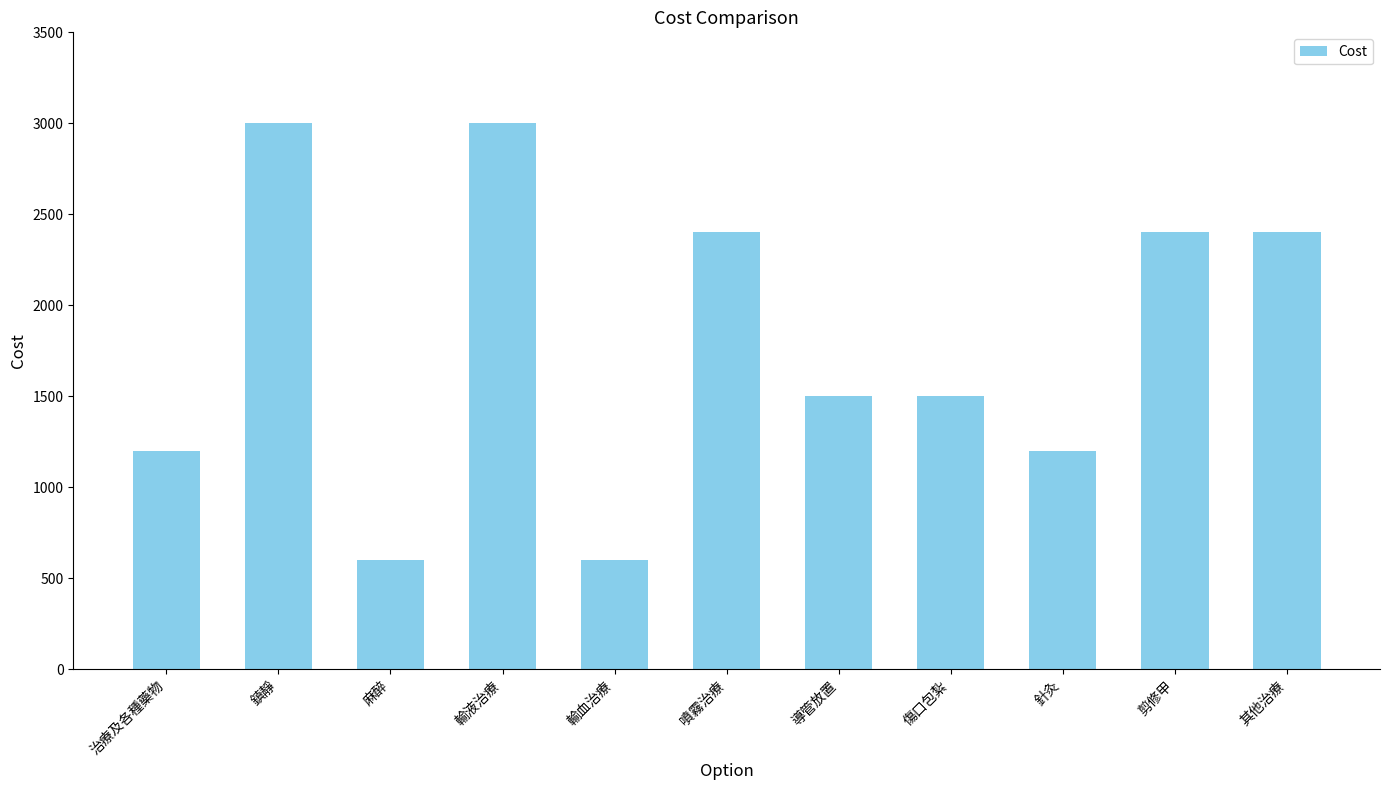

What is the value of the 9th bar from the left?

1200